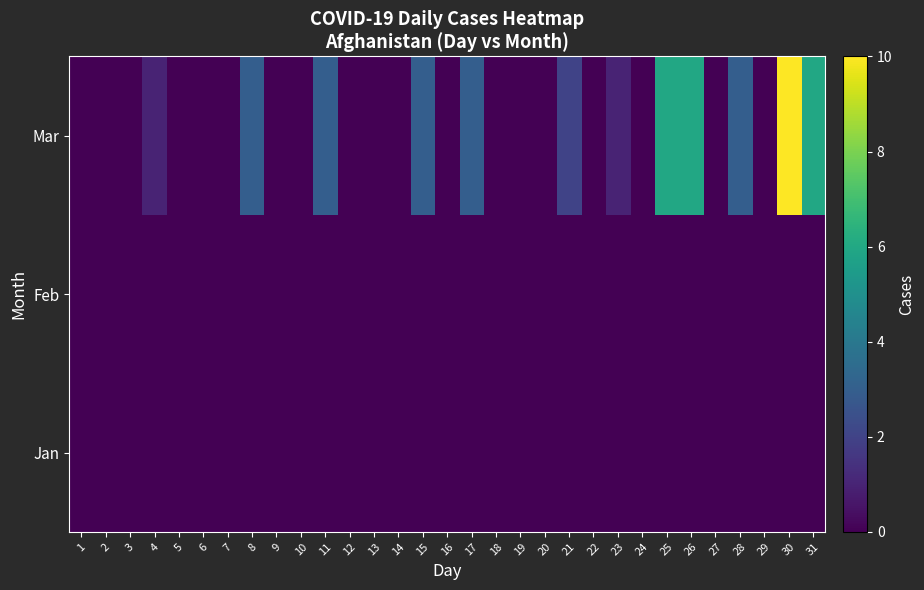

Reading left to right, transcribe all the data shown in this chart.

Jan: 1=0	2=0	3=0	4=0	5=0	6=0	7=0	8=0	9=0	10=0	11=0	12=0	13=0	14=0	15=0	16=0	17=0	18=0	19=0	20=0	21=0	22=0	23=0	24=0	25=0	26=0	27=0	28=0	29=0	30=0	31=0
Feb: 1=0	2=0	3=0	4=0	5=0	6=0	7=0	8=0	9=0	10=0	11=0	12=0	13=0	14=0	15=0	16=0	17=0	18=0	19=0	20=0	21=0	22=0	23=0	24=0	25=0	26=0	27=0	28=0	29=0	30=0	31=0
Mar: 1=0	2=0	3=0	4=1	5=0	6=0	7=0	8=3	9=0	10=0	11=3	12=0	13=0	14=0	15=3	16=0	17=3	18=0	19=0	20=0	21=2	22=0	23=1	24=0	25=6	26=6	27=0	28=3	29=0	30=10	31=6